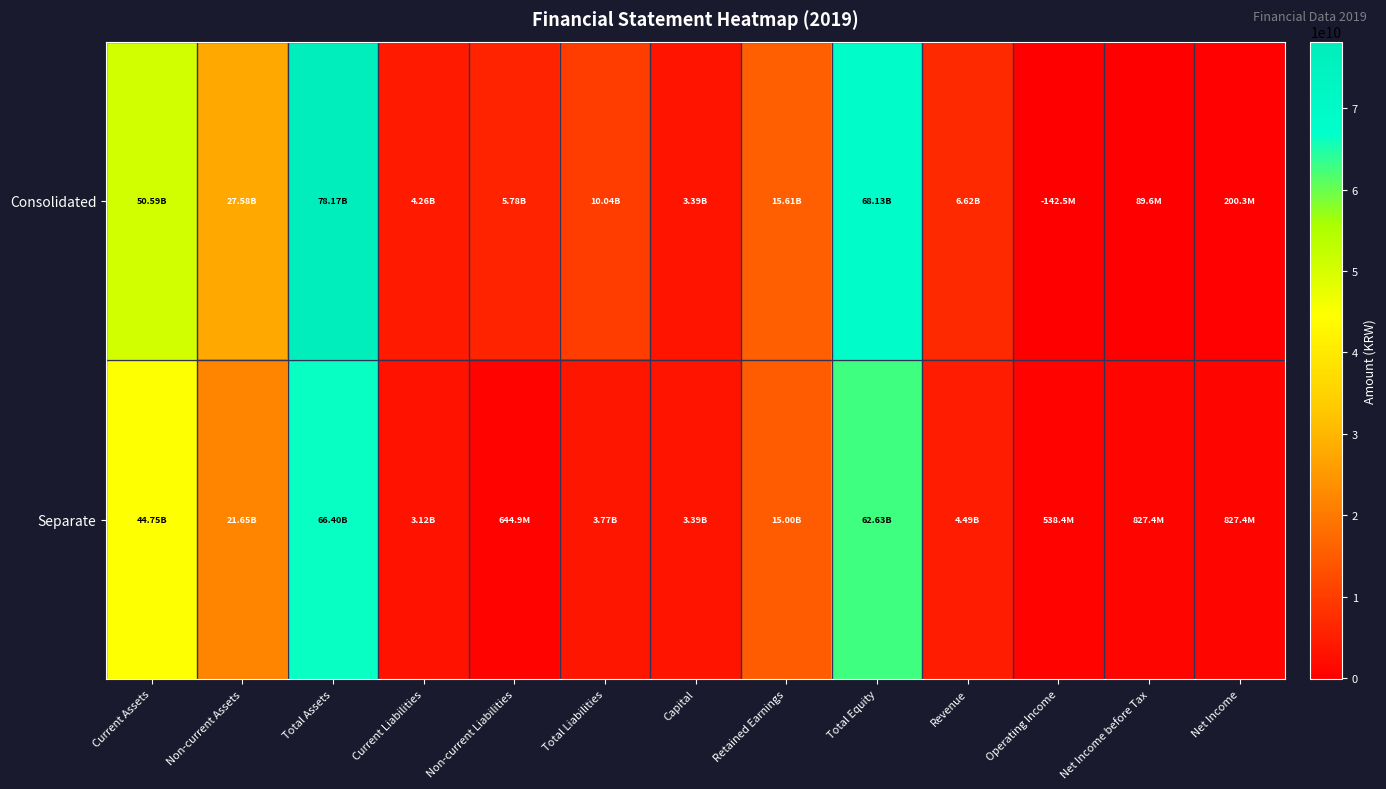

At Net Income before Tax, list the series in order from smallest to largest.

Consolidated, Separate